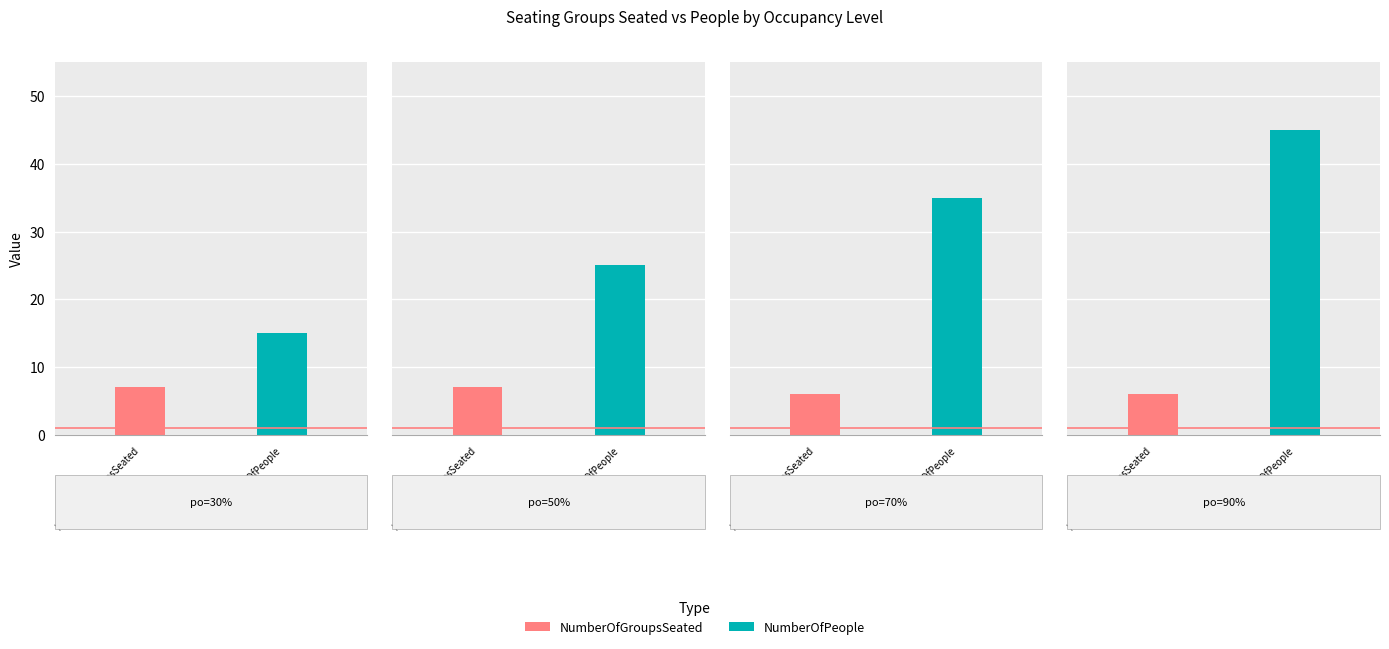

How many values in the NumberOfGroupsSeated series are below 7?

2